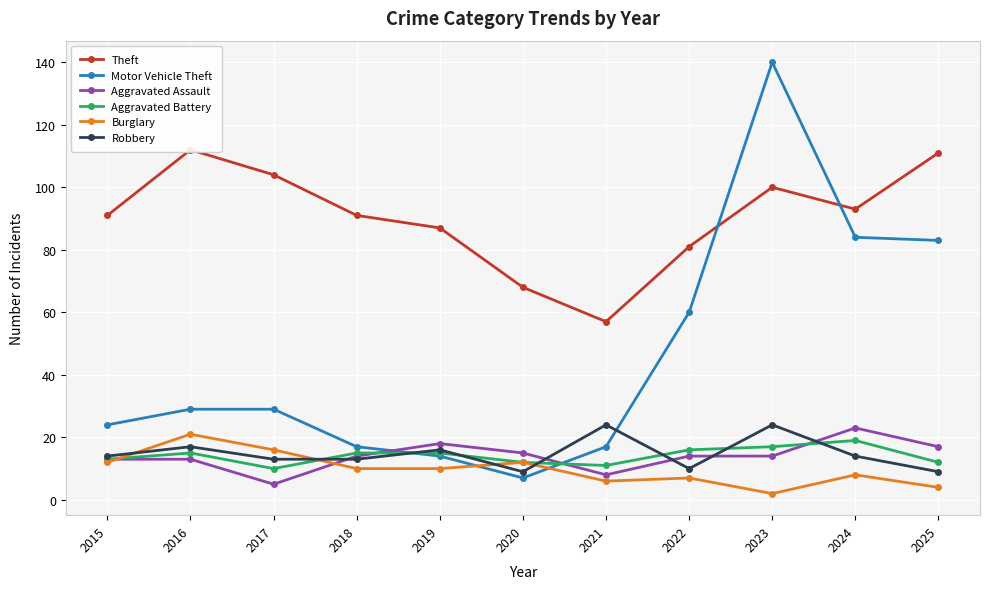

Reading left to right, transcribe all the data shown in this chart.

Theft: 2015=91	2016=112	2017=104	2018=91	2019=87	2020=68	2021=57	2022=81	2023=100	2024=93	2025=111
Motor Vehicle Theft: 2015=24	2016=29	2017=29	2018=17	2019=14	2020=7	2021=17	2022=60	2023=140	2024=84	2025=83
Aggravated Assault: 2015=13	2016=13	2017=5	2018=14	2019=18	2020=15	2021=8	2022=14	2023=14	2024=23	2025=17
Aggravated Battery: 2015=13	2016=15	2017=10	2018=15	2019=15	2020=12	2021=11	2022=16	2023=17	2024=19	2025=12
Burglary: 2015=12	2016=21	2017=16	2018=10	2019=10	2020=12	2021=6	2022=7	2023=2	2024=8	2025=4
Robbery: 2015=14	2016=17	2017=13	2018=13	2019=16	2020=9	2021=24	2022=10	2023=24	2024=14	2025=9